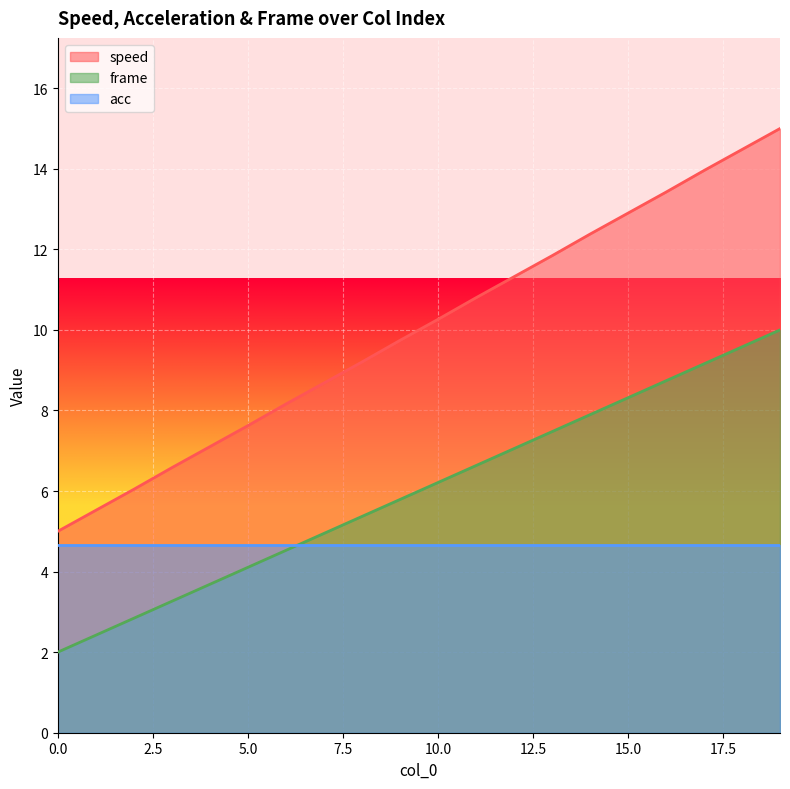

What is the difference between the maximum and minimum values in the speed series?

10.0